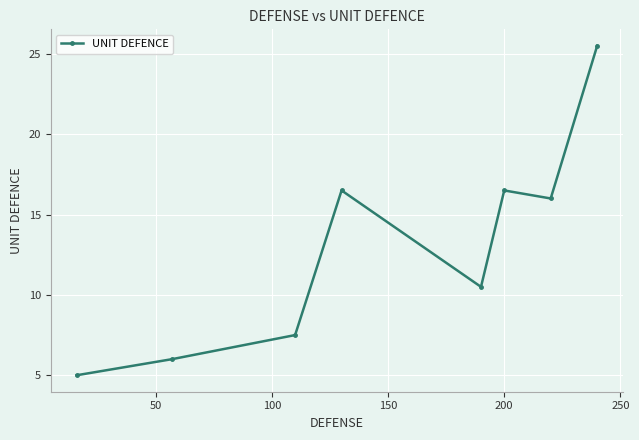

Reading right to left, what are all the values shown in this chart?

25.5	16.0	16.5	10.5	16.5	7.5	6.0	5.0